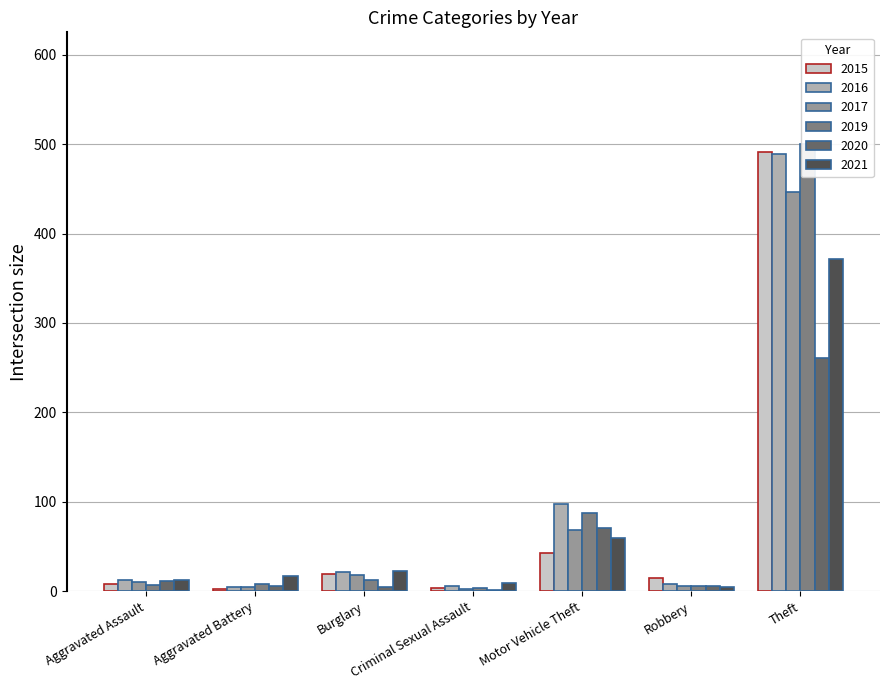

What is the spread (max minus min) of values at Burglary?

18